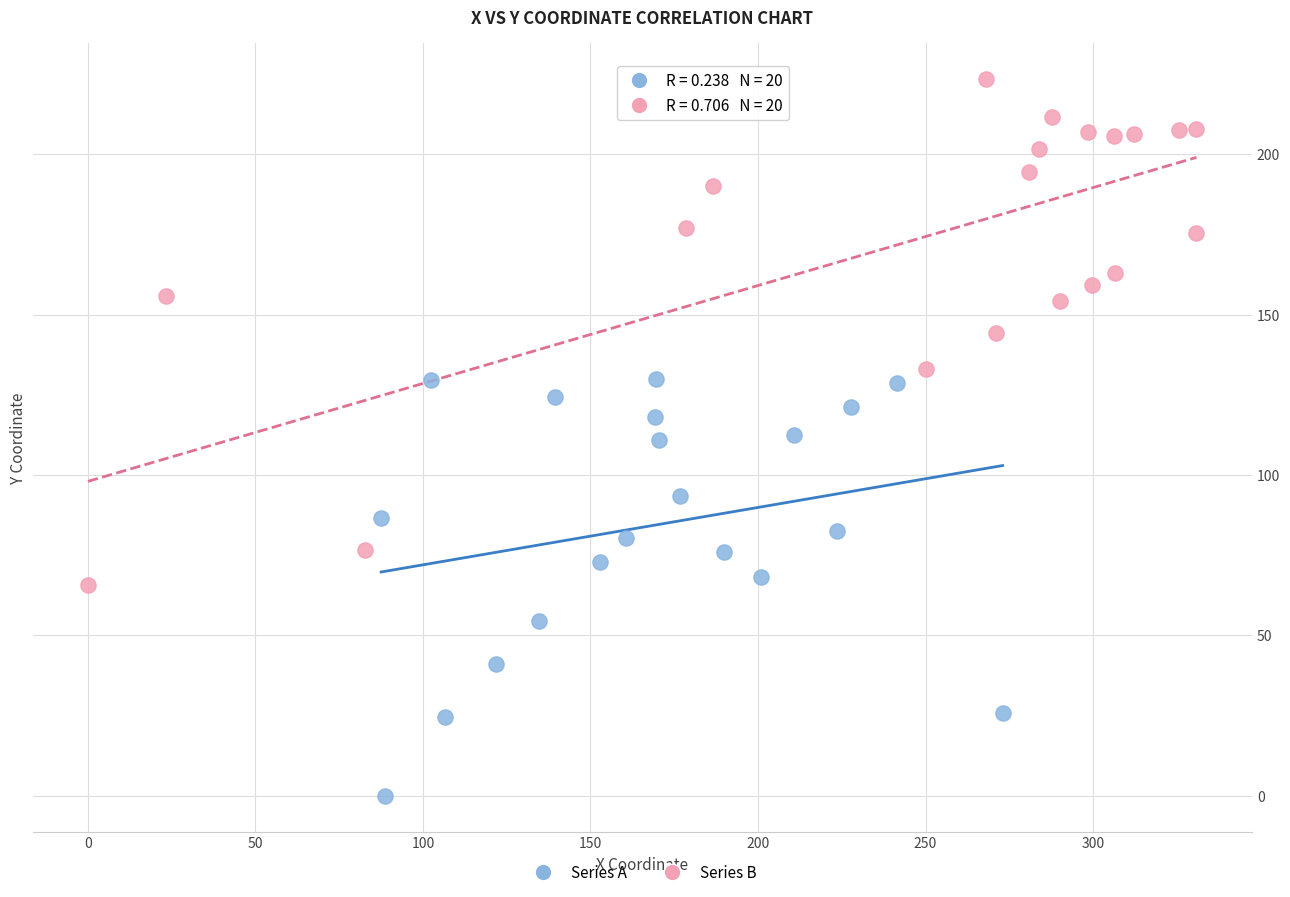

Which series reaches the maximum Y coordinate?

Series B